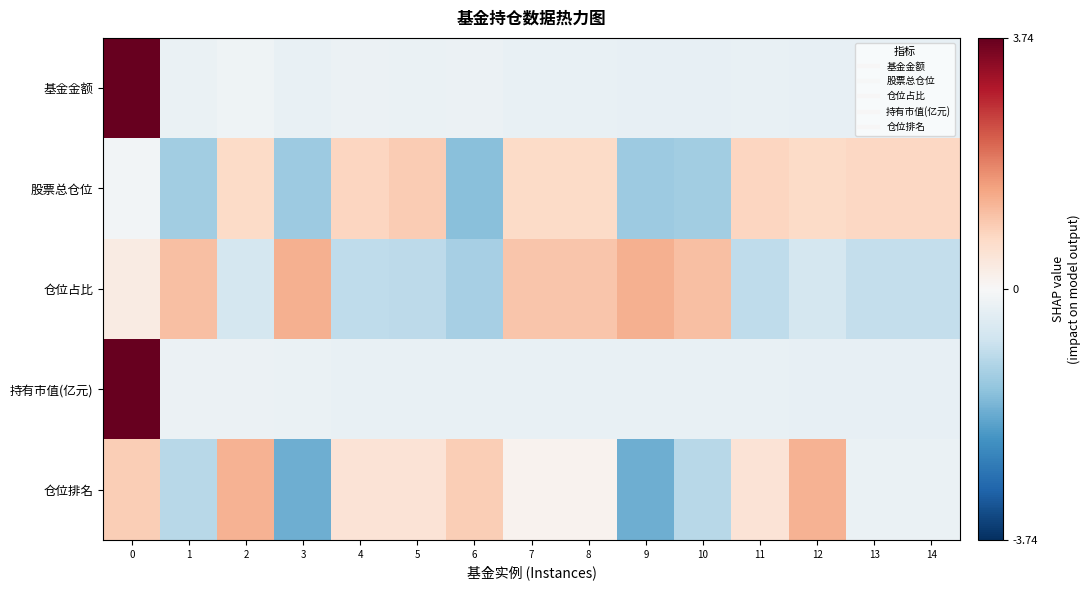

Reading left to right, list all the values displayed in this chart.

基金金额: 0=3.7	1=-0.2	2=-0.2	3=-0.3	4=-0.2	5=-0.2	6=-0.2	7=-0.3	8=-0.3	9=-0.3	10=-0.3	11=-0.3	12=-0.3	13=-0.3	14=-0.3
股票总仓位: 0=-0.1	1=-1.3	2=0.7	3=-1.4	4=0.8	5=1.0	6=-1.6	7=0.7	8=0.7	9=-1.4	10=-1.3	11=0.8	12=0.7	13=0.8	14=0.8
仓位占比: 0=0.3	1=1.1	2=-0.7	3=1.3	4=-0.9	5=-1.0	6=-1.2	7=1.0	8=1.0	9=1.3	10=1.1	11=-0.9	12=-0.7	13=-0.9	14=-0.9
持有市值(亿元): 0=3.7	1=-0.2	2=-0.2	3=-0.2	4=-0.3	5=-0.3	6=-0.3	7=-0.3	8=-0.3	9=-0.3	10=-0.3	11=-0.3	12=-0.3	13=-0.3	14=-0.3
仓位排名: 0=0.9	1=-1.0	2=1.3	3=-1.8	4=0.5	5=0.5	6=0.9	7=0.1	8=0.1	9=-1.8	10=-1.0	11=0.5	12=1.3	13=-0.3	14=-0.3